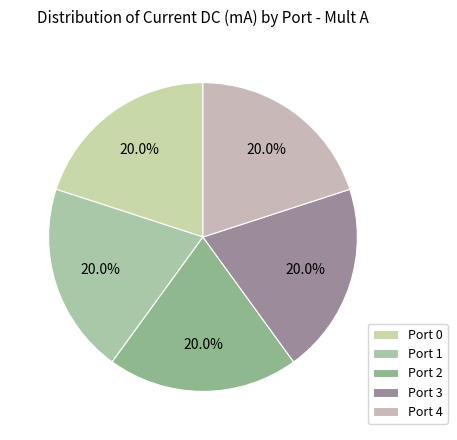

What percentage is the Port 1 slice, to the nearest percent?

20%